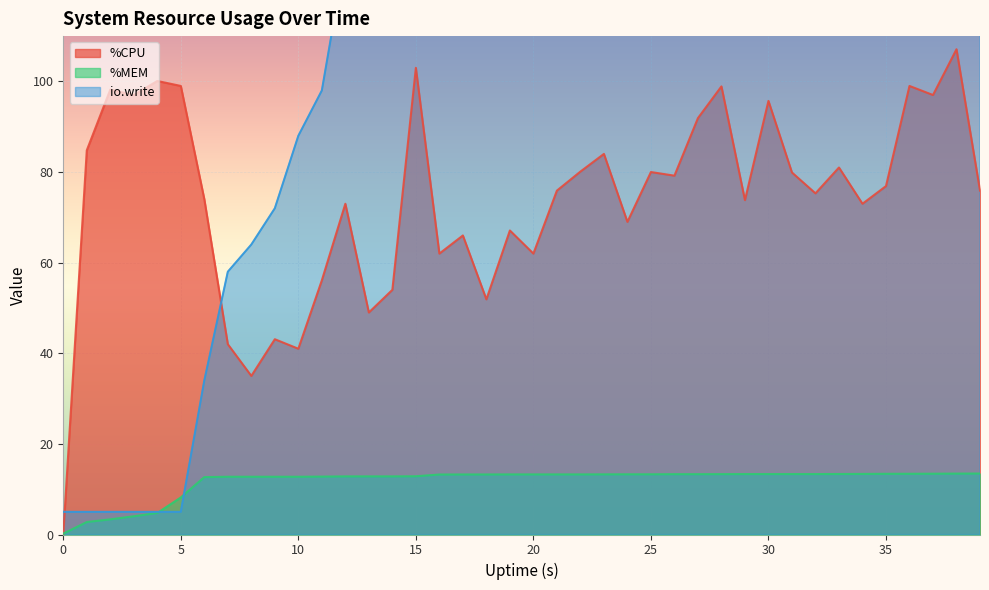

What are all the series names shown in the legend?

%CPU, %MEM, io.write